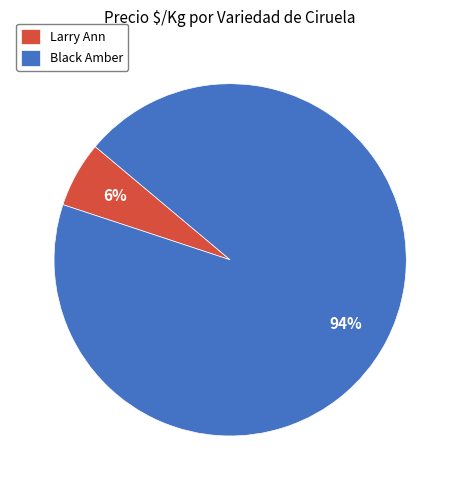

Is it true that Larry Ann is 19% of the pie?

False